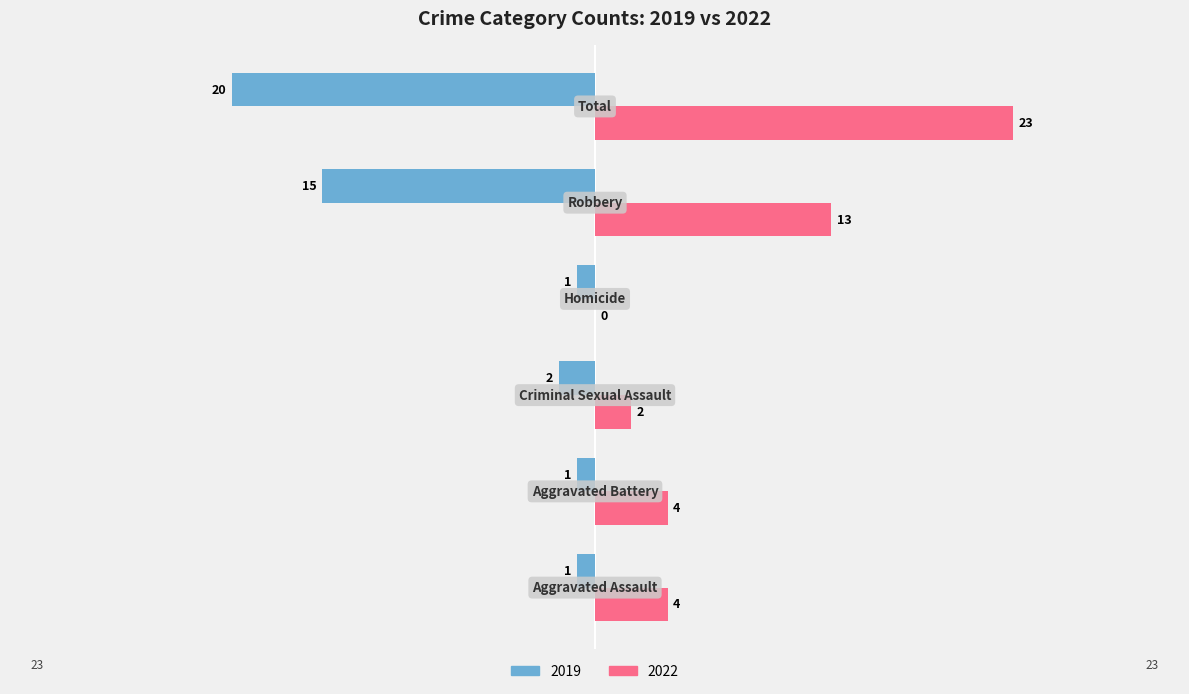

What is the sum of all 2022 values?

46